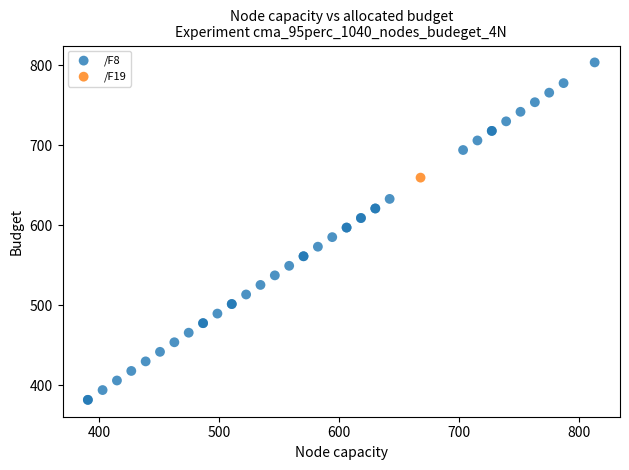

What are all the series names shown in the legend?

/F8, /F19